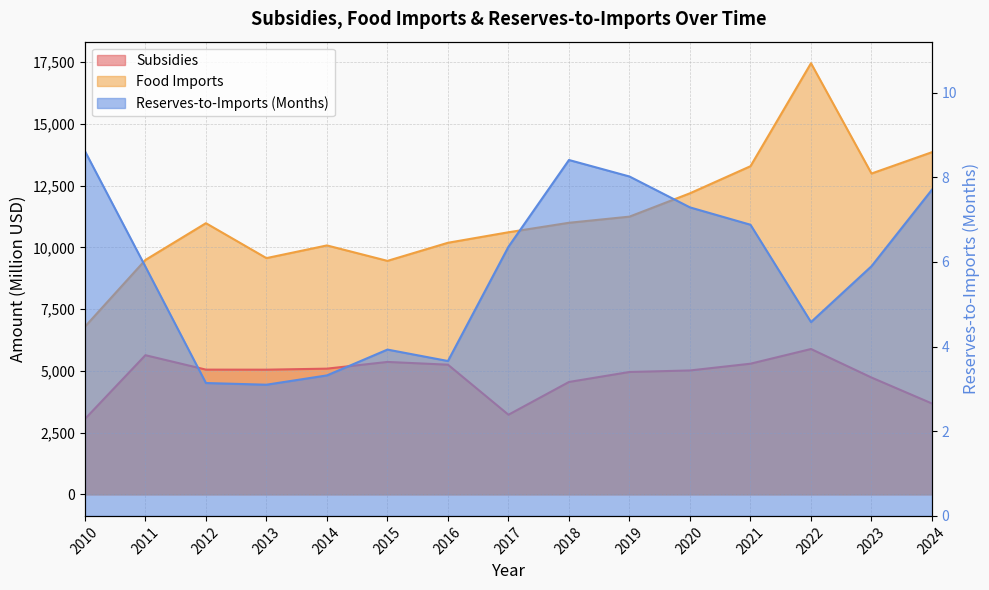

True or false: Subsidies has more than 2 points higher than both neighbors.

True